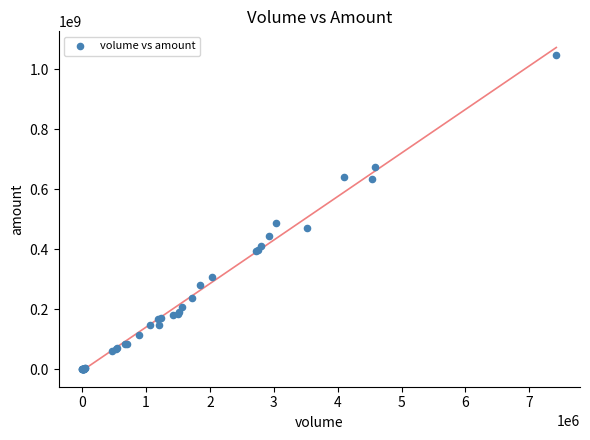

What Y value in the scatter plot is closest to 522866633?

487125483